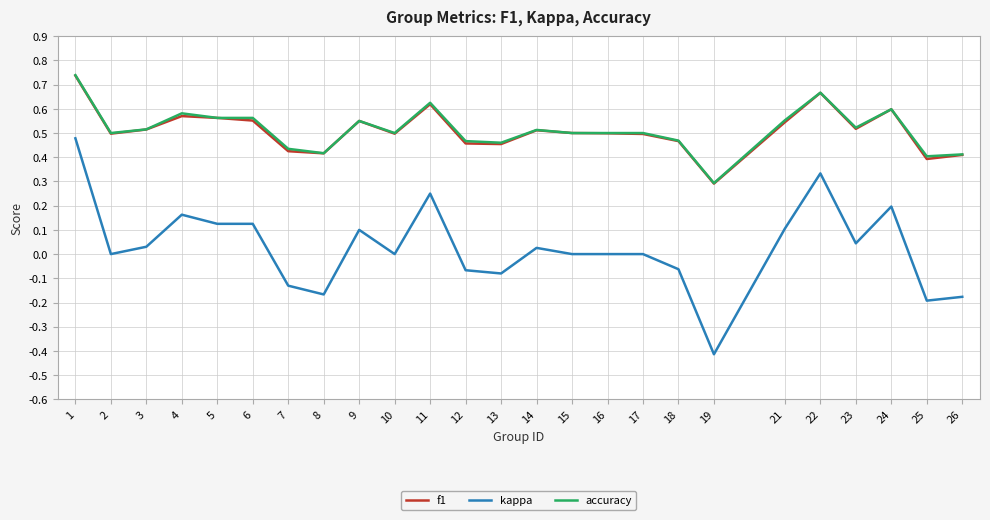

Is the value of f1 at 9 greater than the value of accuracy at 22?

No